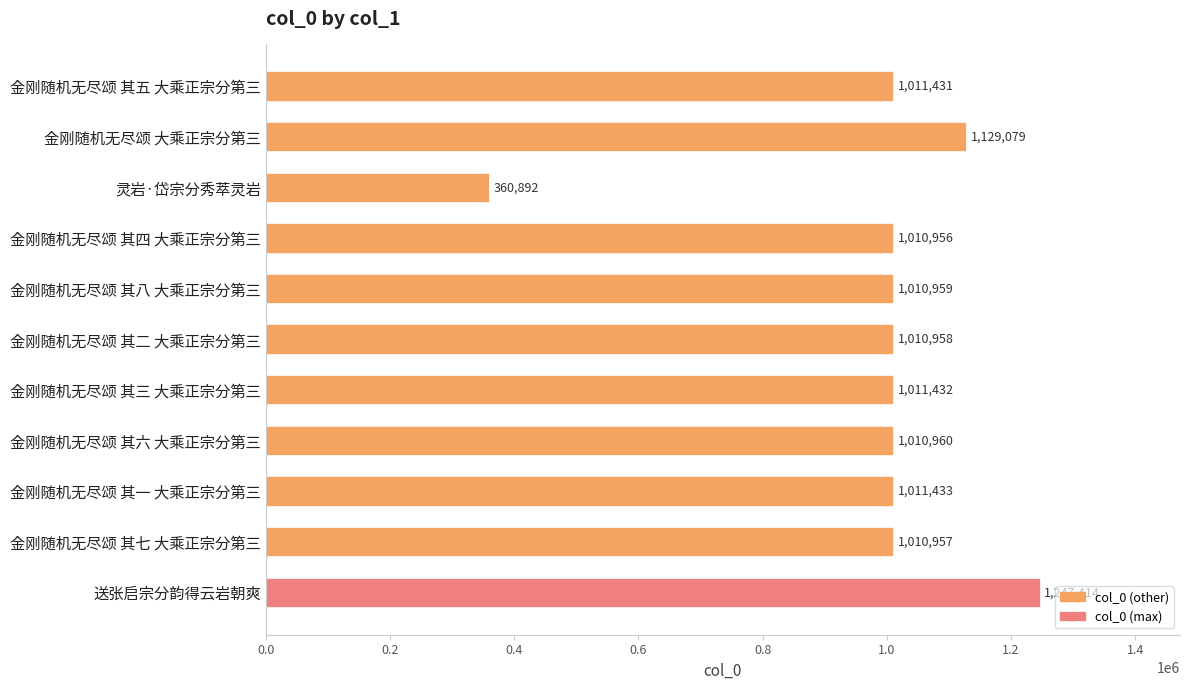

Rank the categories by value from highest to lowest.

送张启宗分韵得云岩朝爽, 金刚随机无尽颂 大乘正宗分第三, 金刚随机无尽颂 其一 大乘正宗分第三, 金刚随机无尽颂 其三 大乘正宗分第三, 金刚随机无尽颂 其五 大乘正宗分第三, 金刚随机无尽颂 其六 大乘正宗分第三, 金刚随机无尽颂 其八 大乘正宗分第三, 金刚随机无尽颂 其二 大乘正宗分第三, 金刚随机无尽颂 其七 大乘正宗分第三, 金刚随机无尽颂 其四 大乘正宗分第三, 灵岩·岱宗分秀萃灵岩